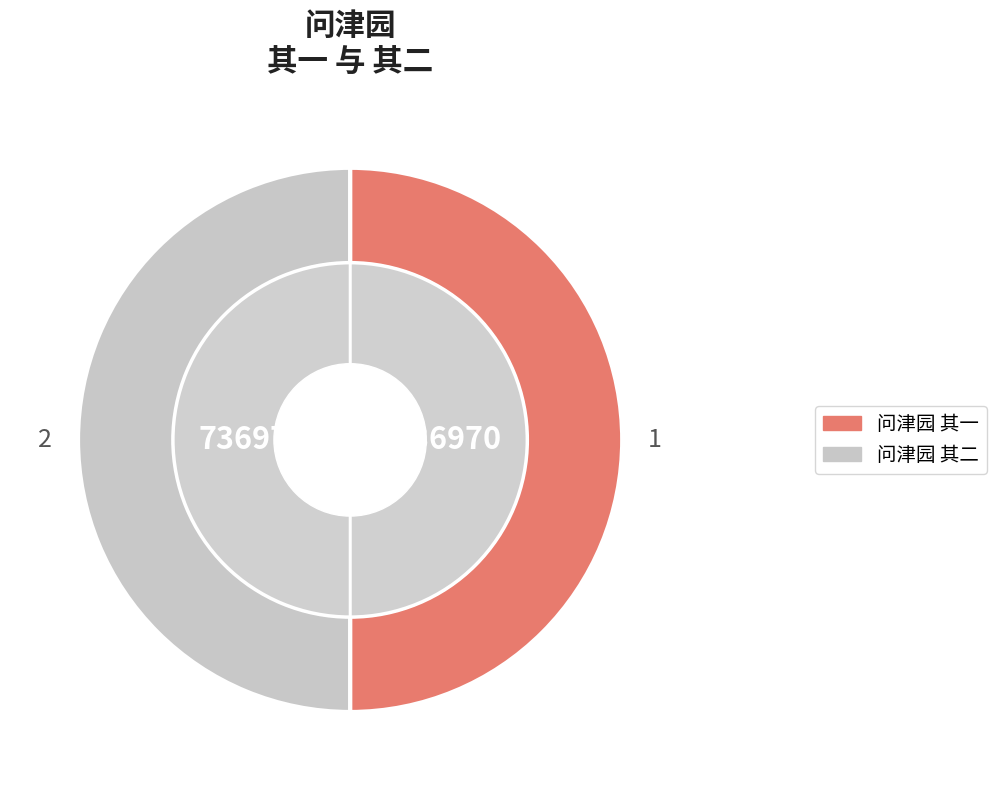

How much of the chart is everything except 问津园 其一?

50.0%